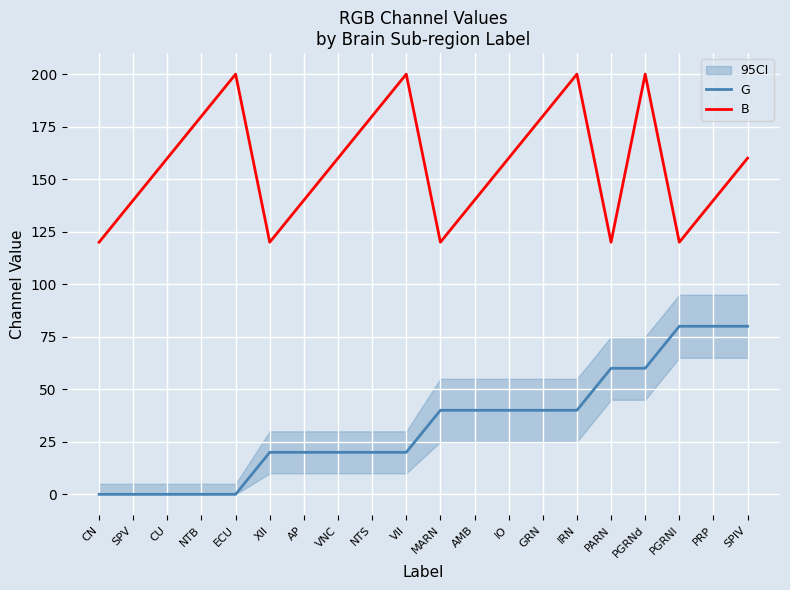

List the series in order of their peak value, highest first.

B, G